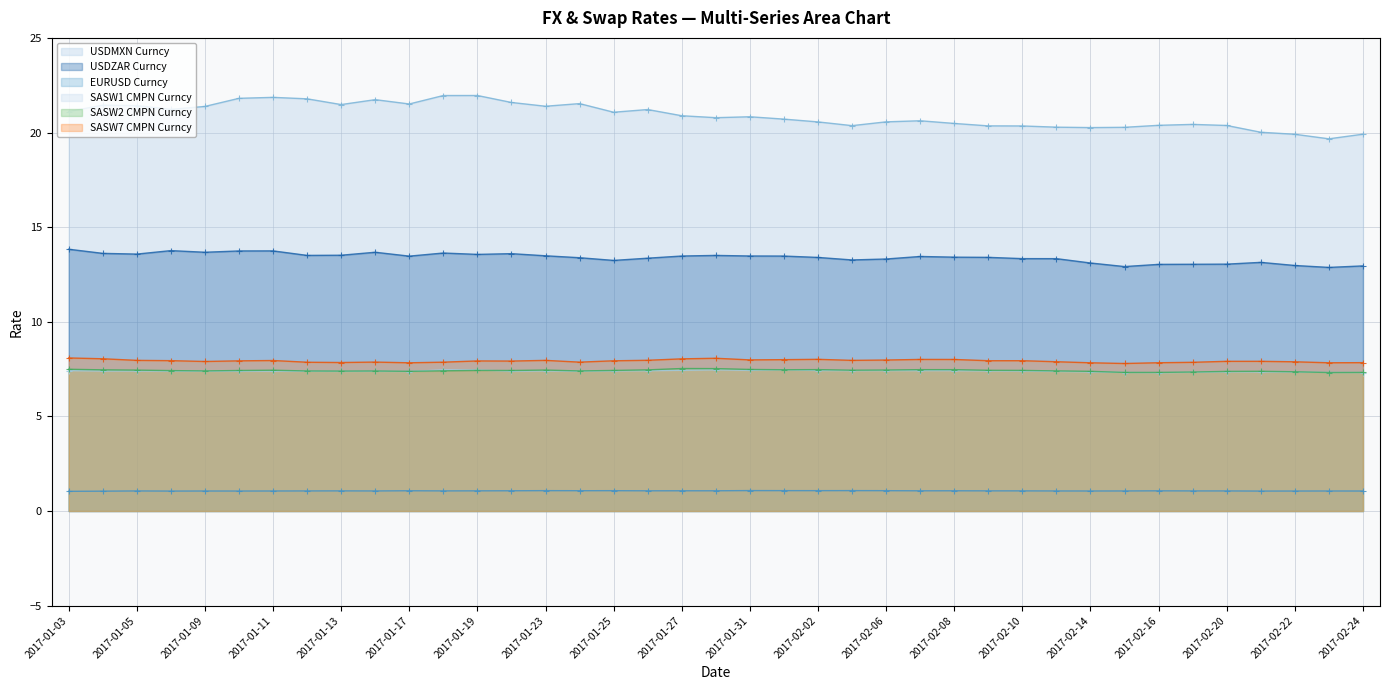

List the labels in order of USDMXN Curncy value, largest first.

2017-01-19, 2017-01-18, 2017-01-11, 2017-01-10, 2017-01-12, 2017-01-16, 2017-01-20, 2017-01-24, 2017-01-17, 2017-01-13, 2017-01-04, 2017-01-05, 2017-01-23, 2017-01-09, 2017-01-06, 2017-01-26, 2017-01-03, 2017-01-25, 2017-01-27, 2017-01-31, 2017-01-30, 2017-02-01, 2017-02-07, 2017-02-06, 2017-02-02, 2017-02-08, 2017-02-17, 2017-02-16, 2017-02-20, 2017-02-03, 2017-02-09, 2017-02-10, 2017-02-13, 2017-02-15, 2017-02-14, 2017-02-21, 2017-02-24, 2017-02-22, 2017-02-23